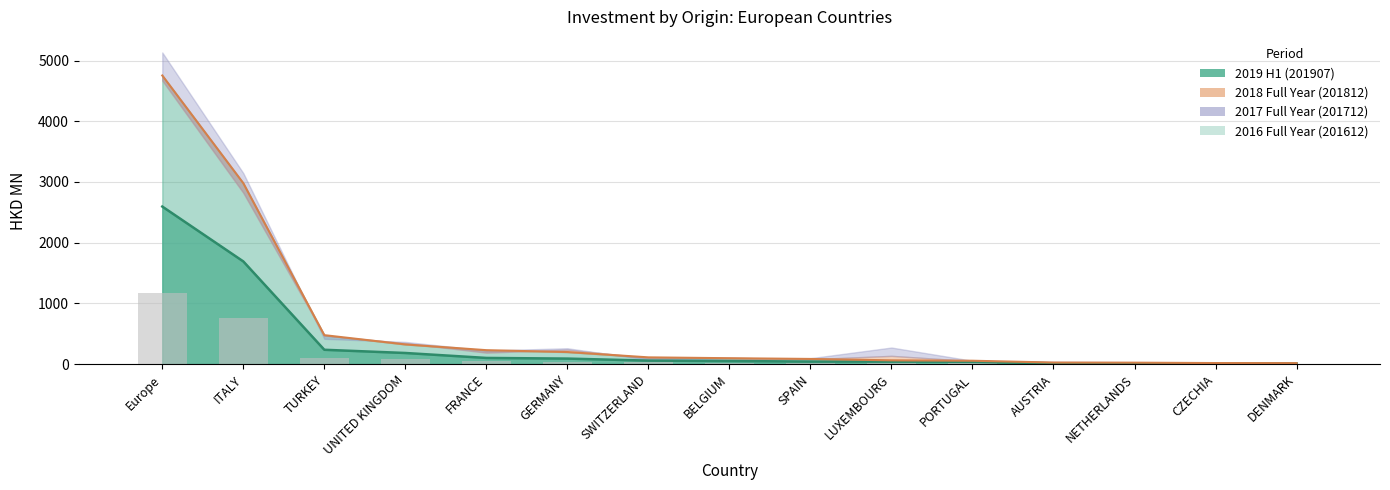

True or false: 201812 has a value of 26.4 at SPAIN.

False